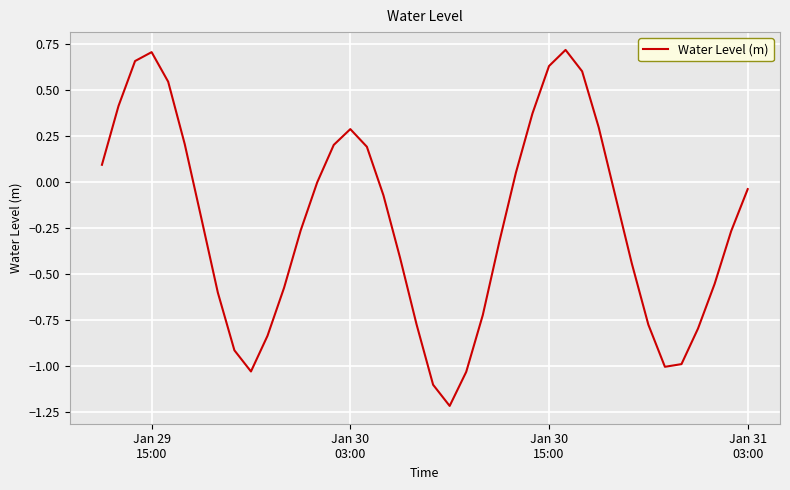

What is the difference between the maximum and minimum values?

1.9